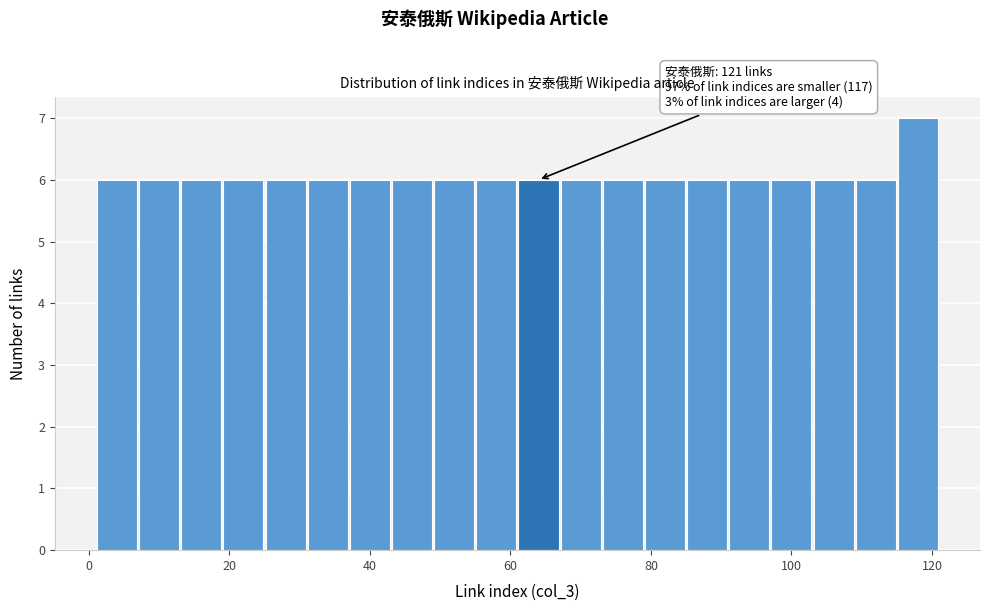

Read against the x-axis, roughly where is the centre of the tallest bar?

118